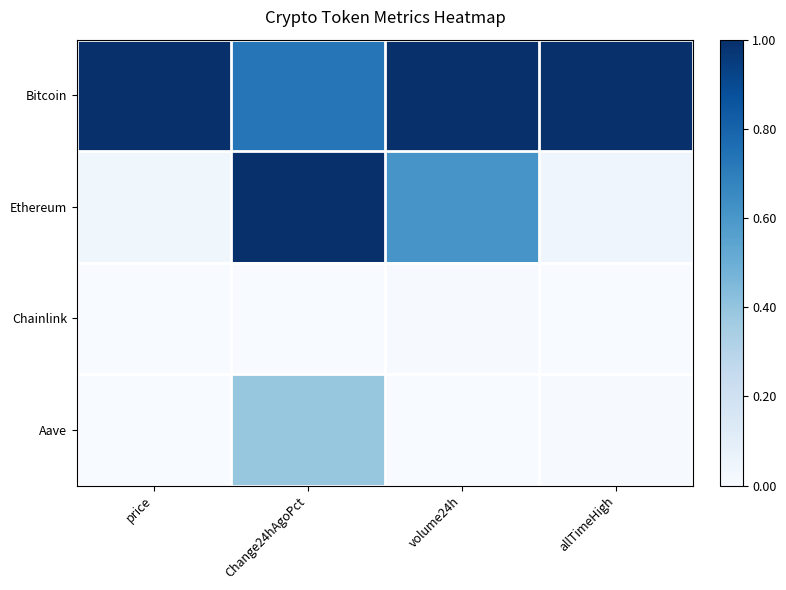

Which series has the largest total across all categories?

Bitcoin